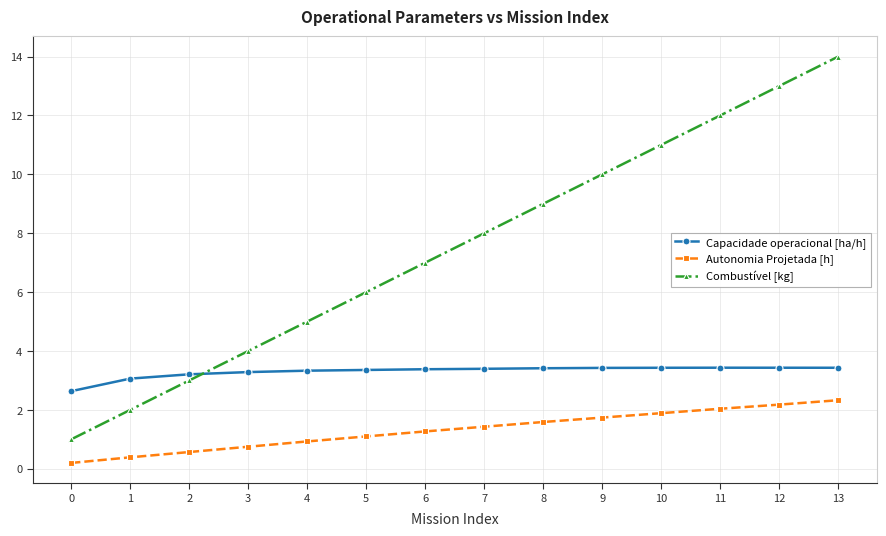

Rank the series by their maximum value, from lowest to highest.

Autonomia Projetada [h], Capacidade operacional [ha/h], Combustível [kg]